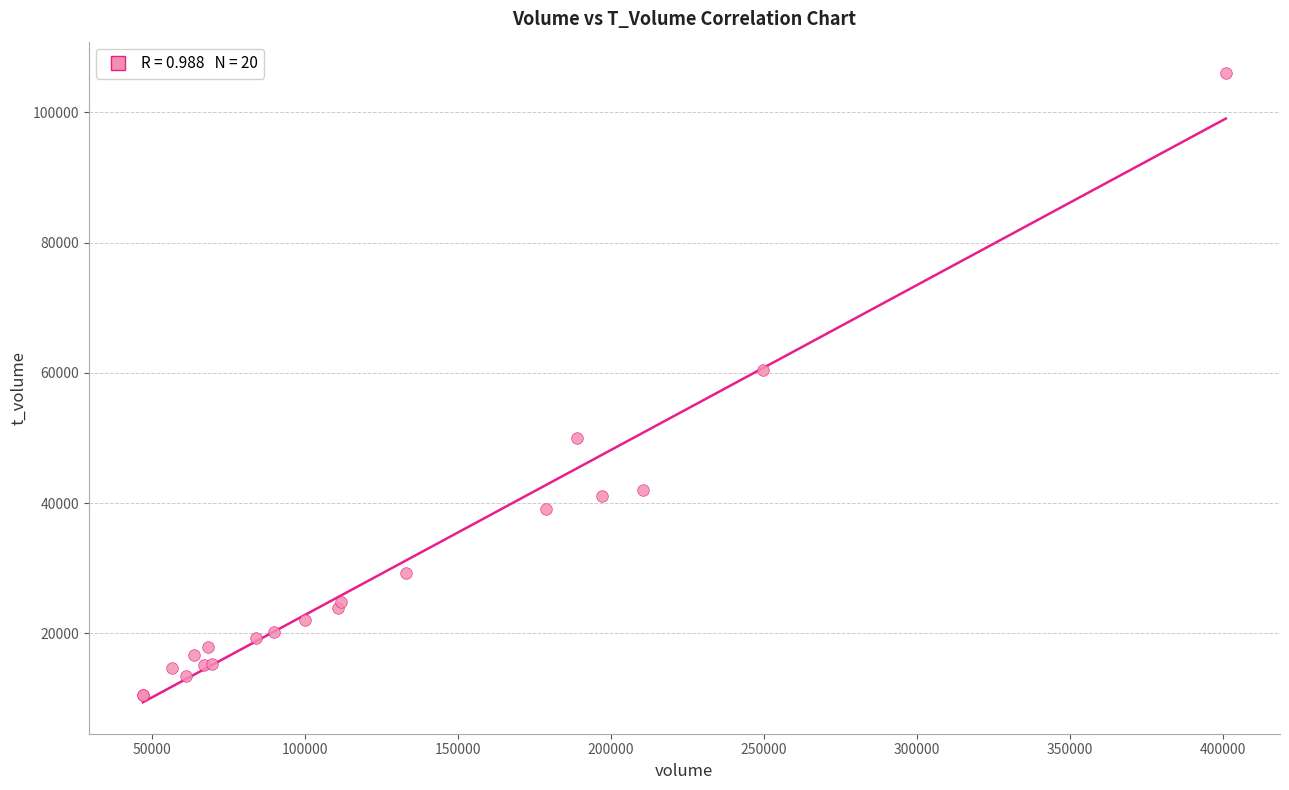

What Y value in the scatter plot is closest to 58319?

60401